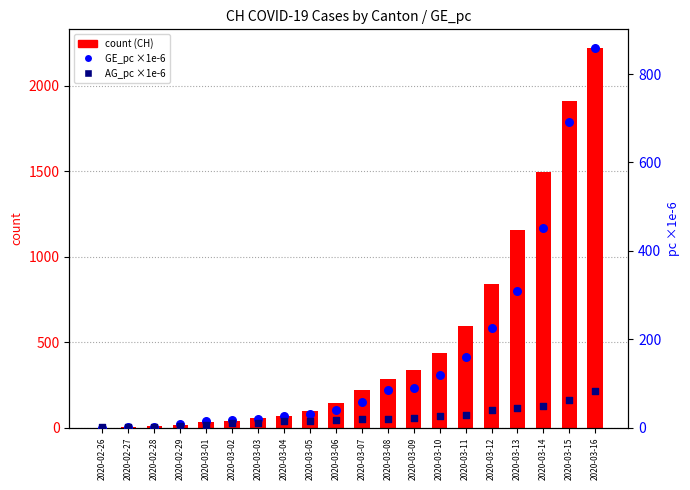

What is the total value across all series at 2020-02-28?

12.5